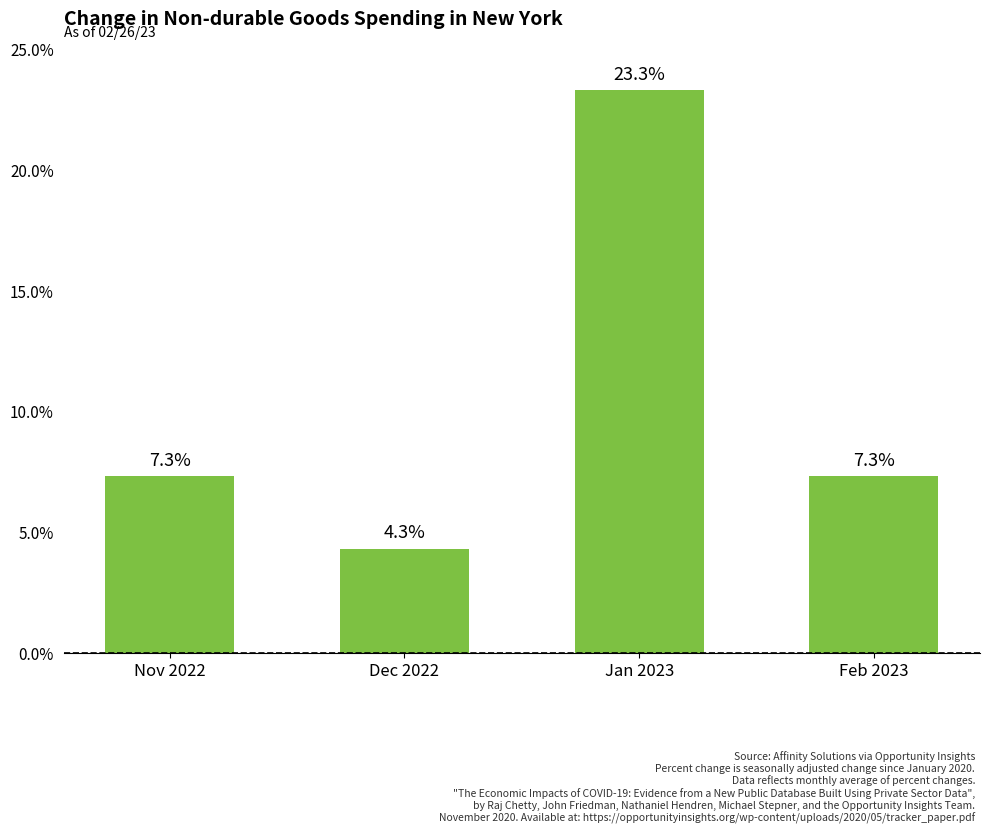

Count the number of data series in this chart.

1